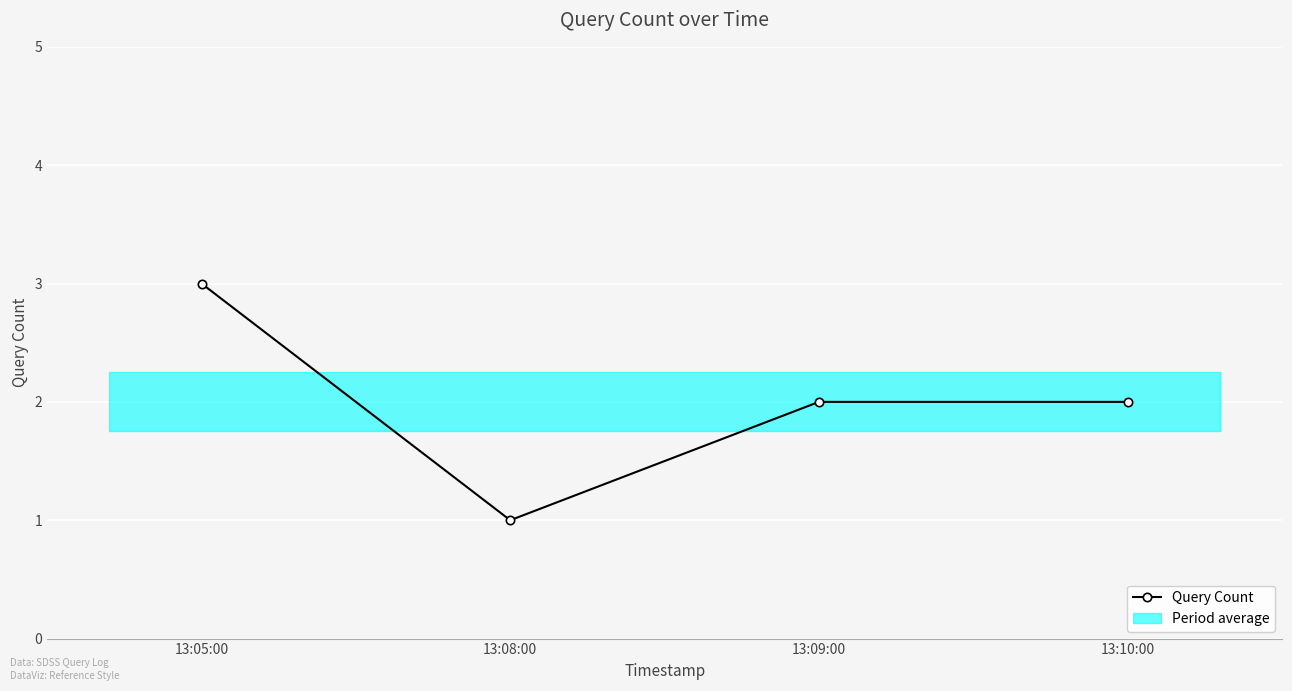

Is it true that Query Count equals 1 at 13:10:00?

False